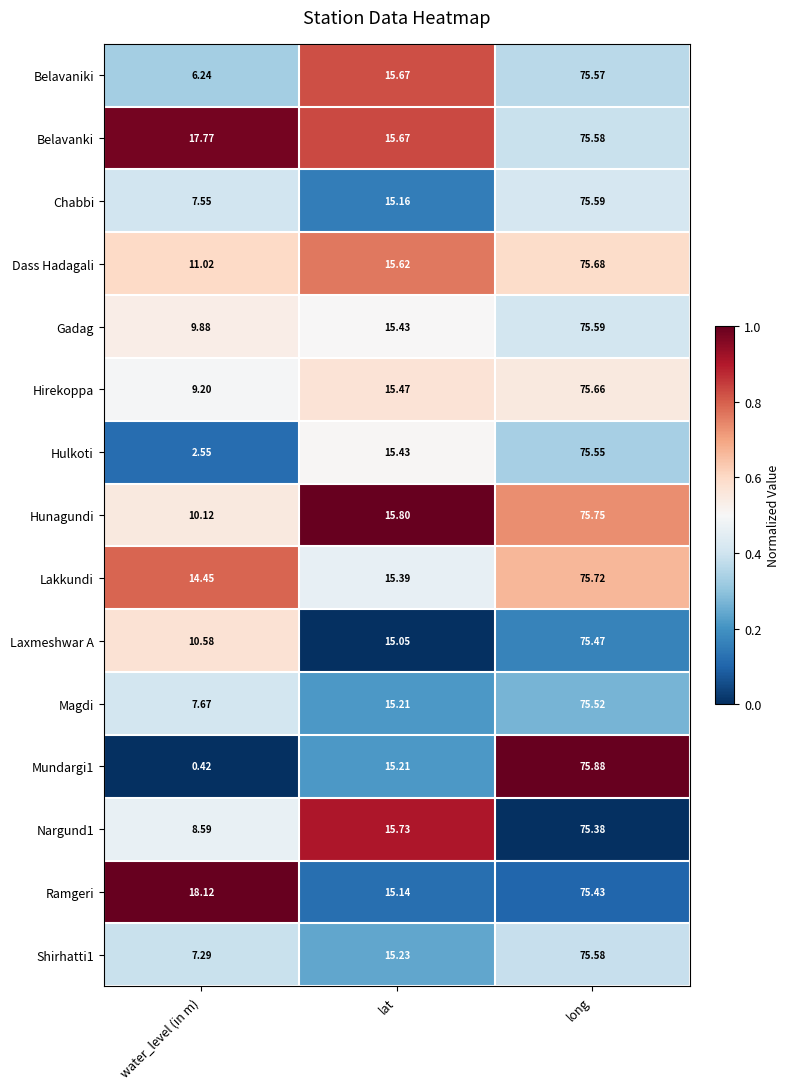

At how many categories does at least one series exceed 0?

3